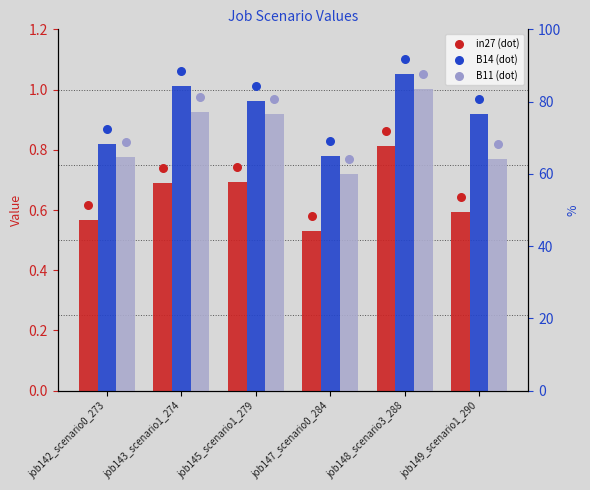

Is the value of B14 at job149_scenario1_290 greater than the value of B14 (dot) at job142_scenario0_273?

Yes